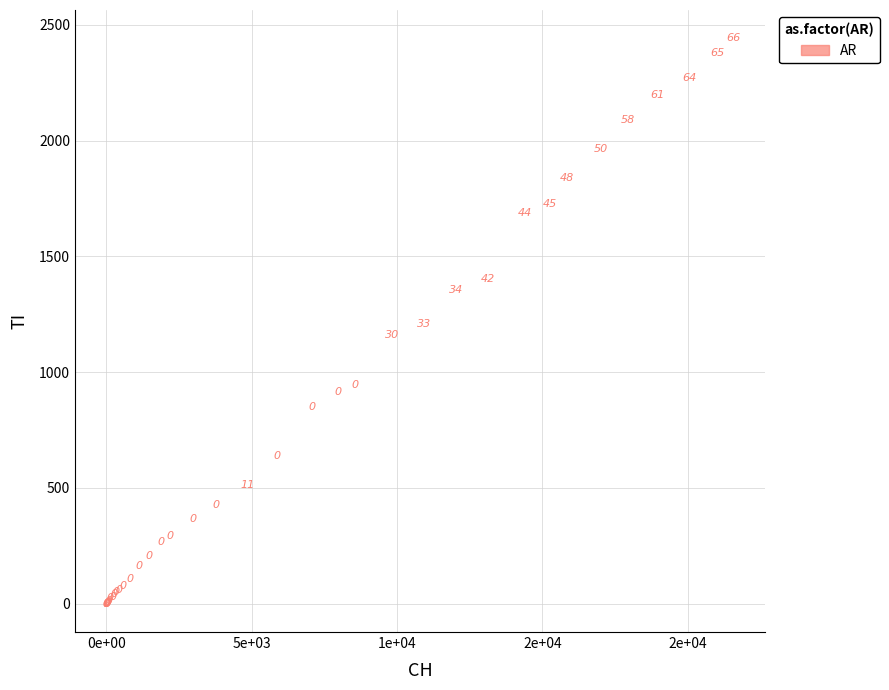

What Y value in the scatter plot is closest to 1221?

1209